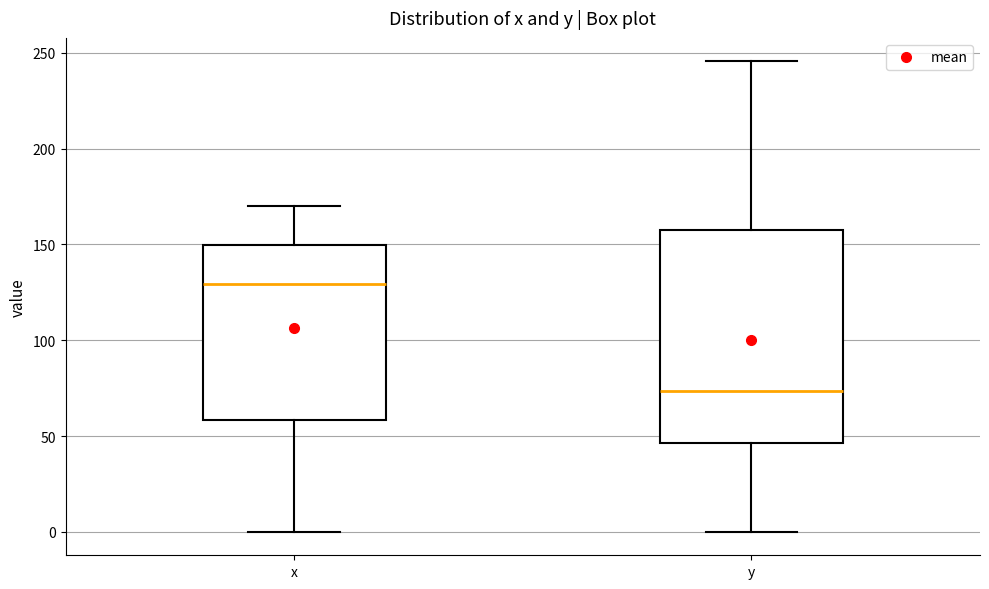

Which box is the tallest, from its lower edge to its upper edge?

y